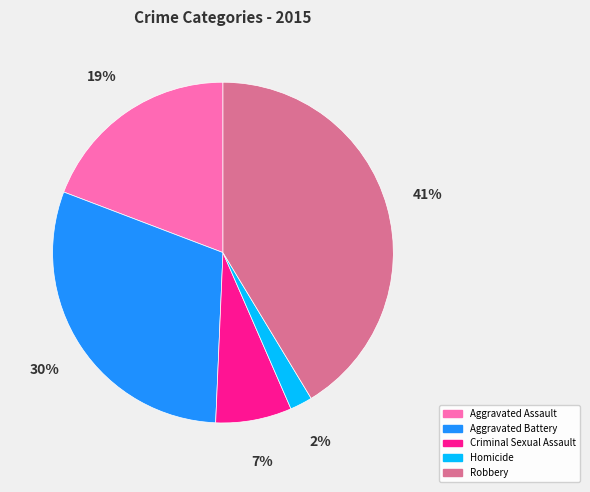

To the nearest percent, what is the average slice percentage?

20%